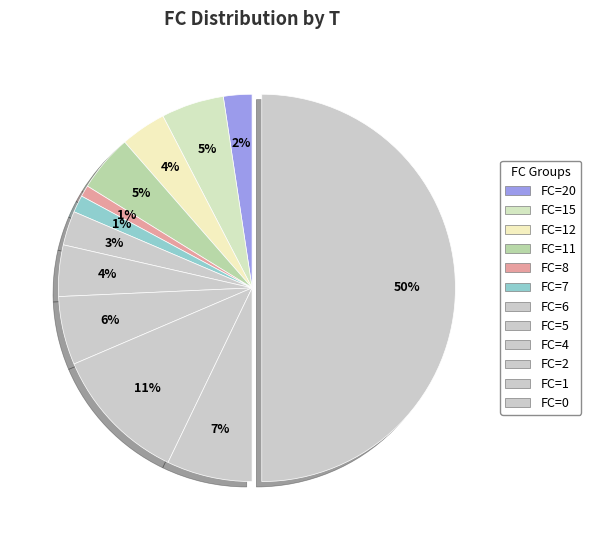

How many slices are in this pie chart?

12